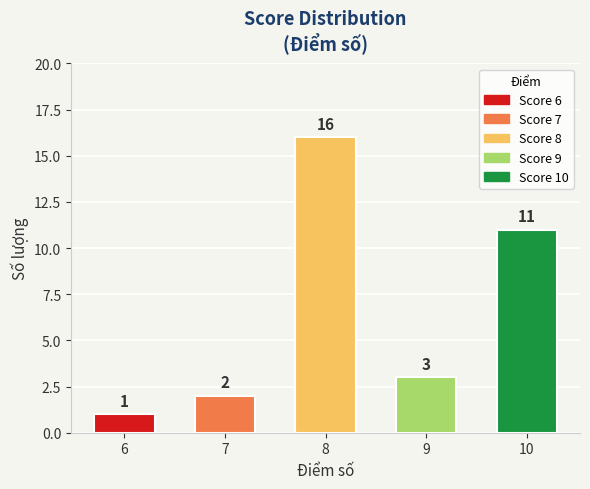

How many bars are there in total?

5